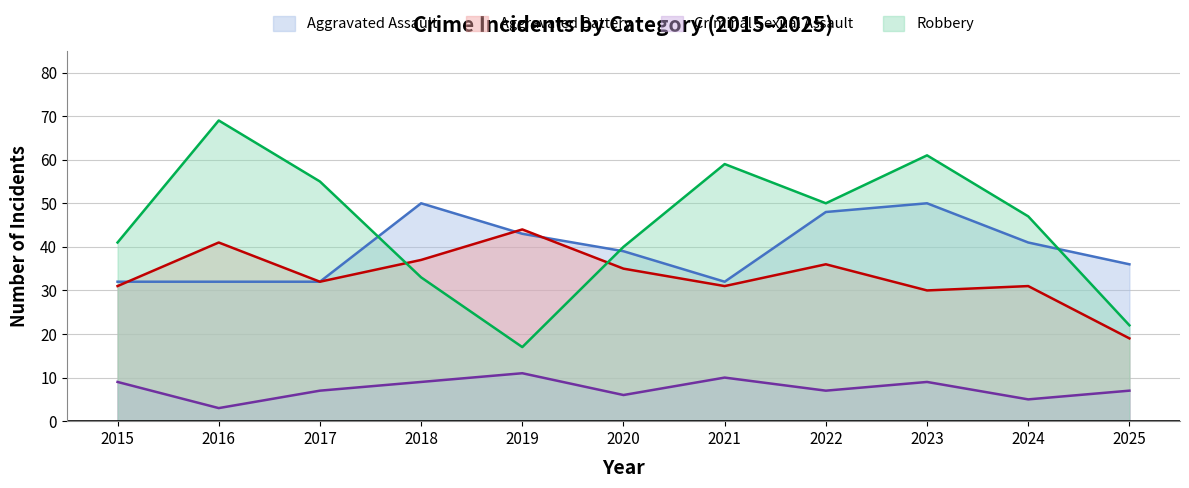

What is the spread (max minus min) of values at 2024?

42